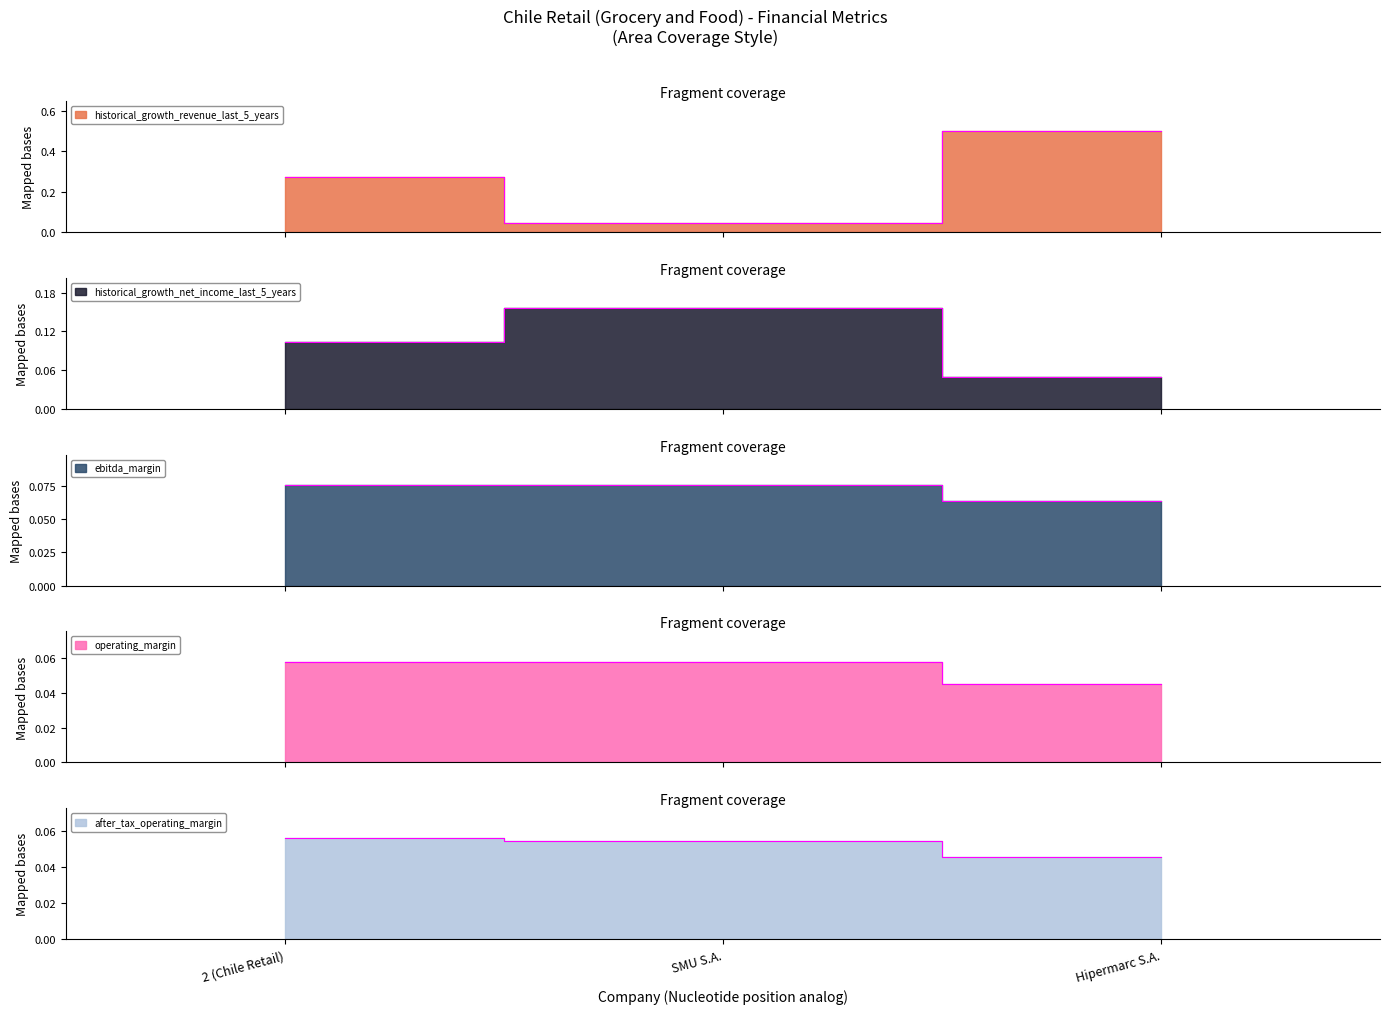

What is the value of the ebitda_margin point at the 3rd from the left?

0.1